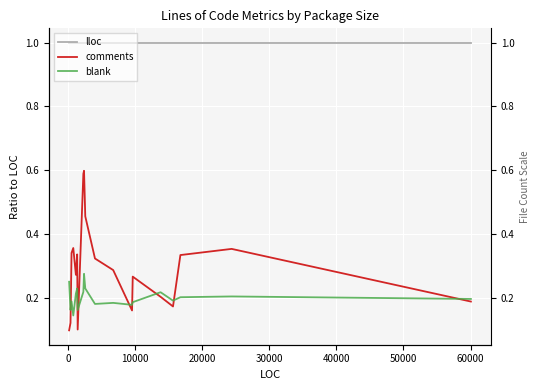

Which series has the largest total across all categories?

lloc